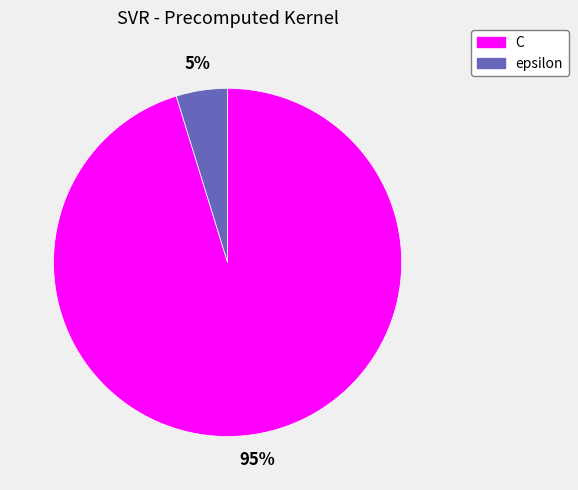

Which category has the smallest portion of the pie?

epsilon